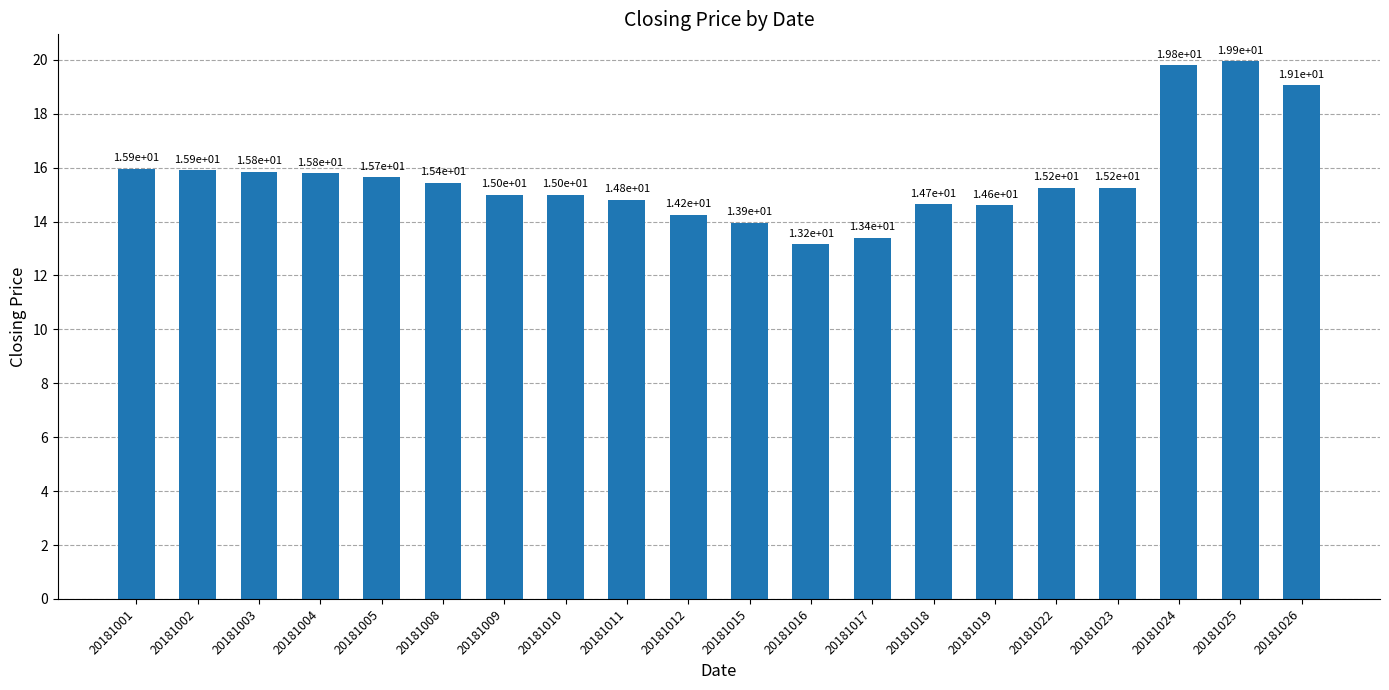

Which category has the lowest value across all series?

20181016